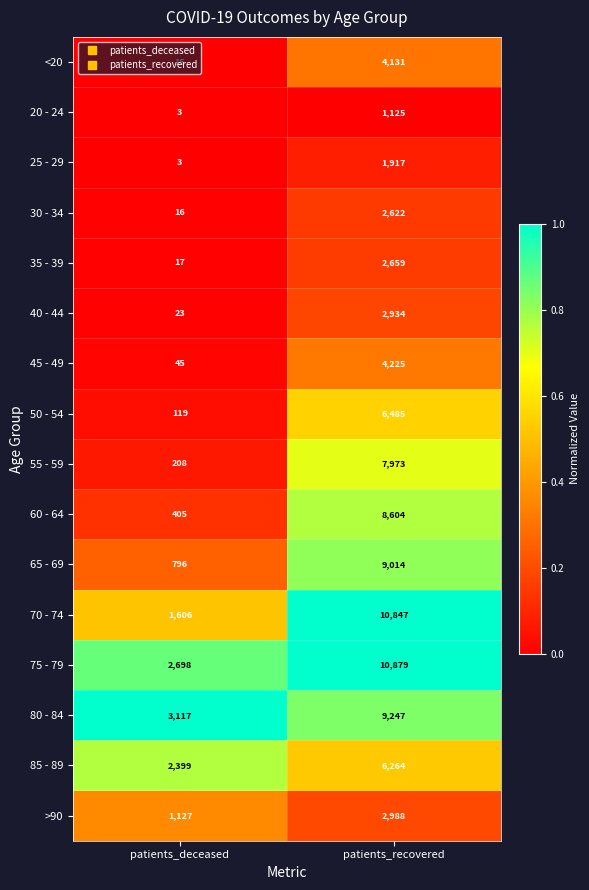

What is the difference between the highest and lowest values at patients_deceased?

3114